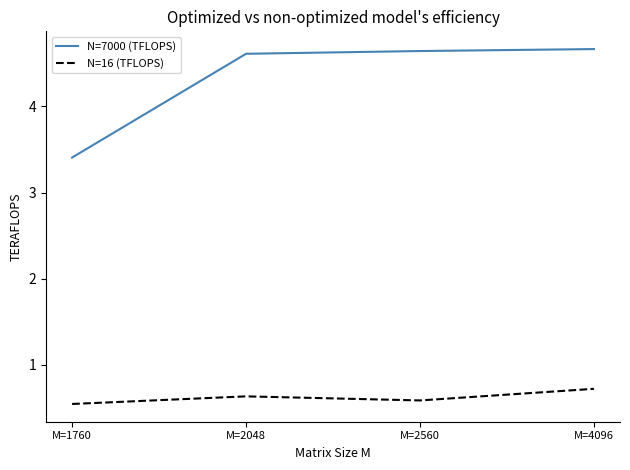

At which label does N=7000 (TFLOPS) reach its minimum?

M=1760